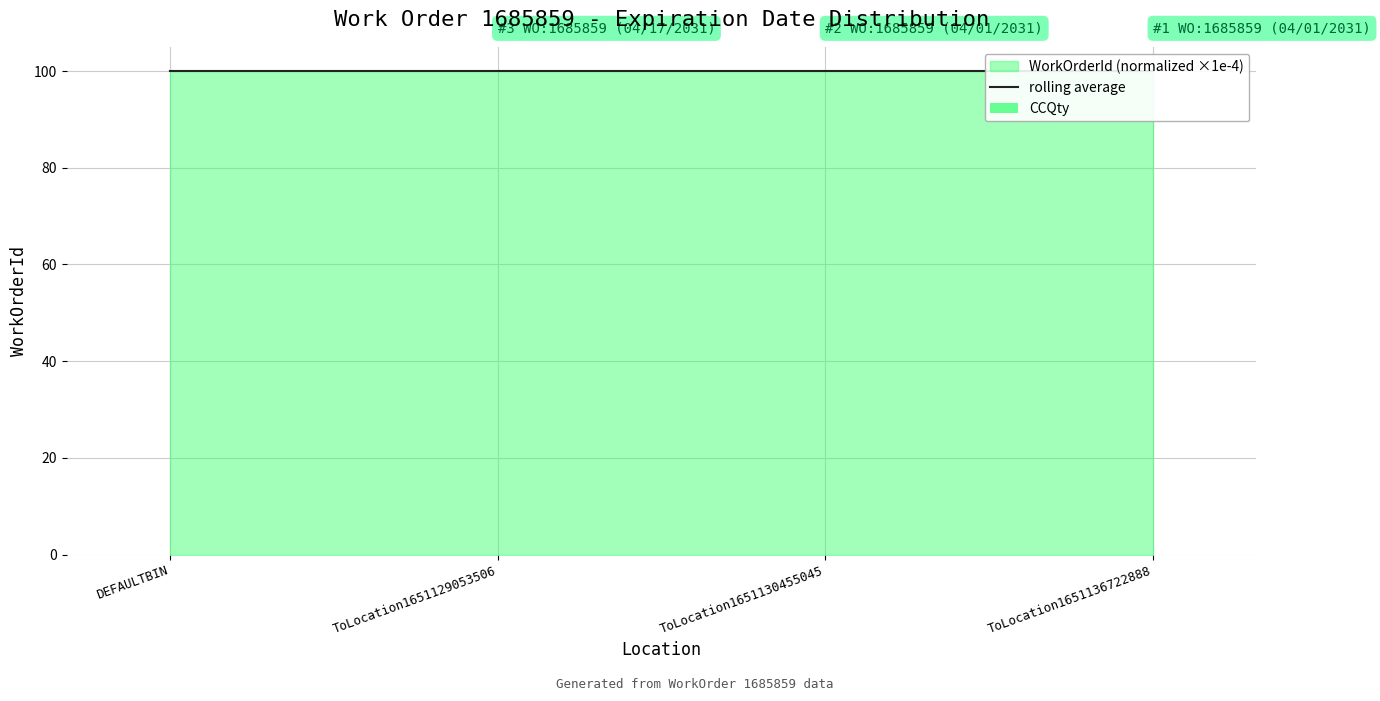

What is the label of the 3rd bar from the right?

ToLocation1651129053506